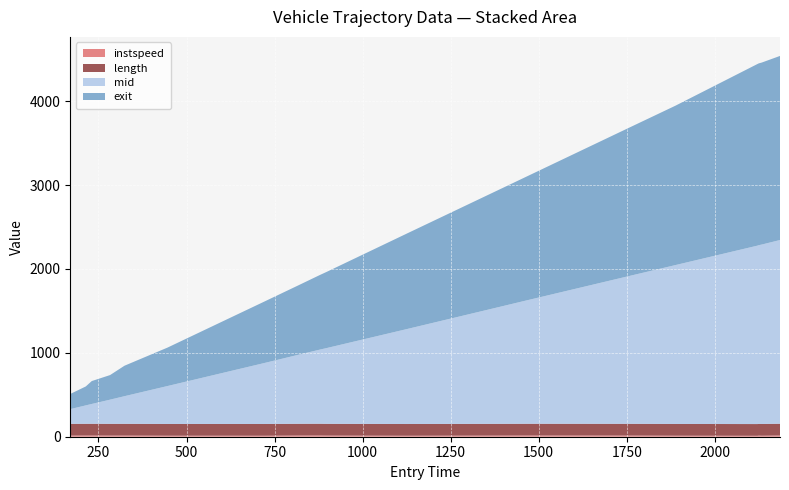

Reading right to left, transcribe all the data shown in this chart.

instspeed: 15.3	12.1	13.9	11.2	12.3	14.1	14.9	13.8	11.8	13.9	15.2	14.5	11.8	12.2	12.2	14.1	13.9	14.7	14.5	13.9
length: 139.8	139.8	139.8	139.8	139.8	139.8	139.8	139.8	139.8	139.8	139.8	139.8	139.8	139.8	139.8	139.8	139.8	139.8	139.8	139.8
mid: 2190.3	2139.1	2130.4	2127.4	1894.3	1774.5	1480.2	1388.5	1129.3	904.5	884.1	820.3	724.1	638.0	452.4	329.5	288.3	236.2	219.3	175.5
exit: 2195.1	2170.1	2168.0	2165.7	1900.3	1781.0	1486.1	1394.8	1136.5	909.5	889.9	825.3	729.8	644.1	458.4	363.4	293.2	273.1	225.8	180.8